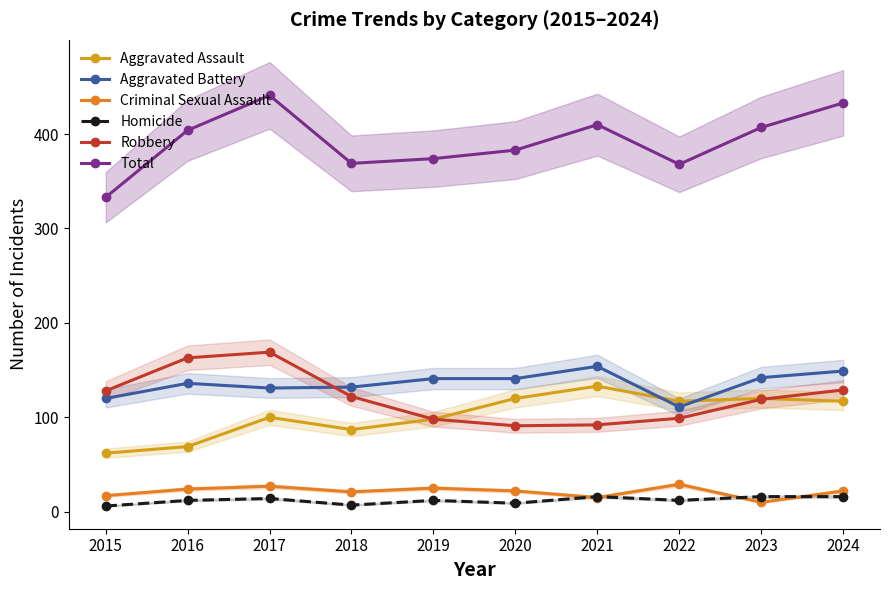

What is the difference between the Aggravated Battery values at 2021 and 2020?

13